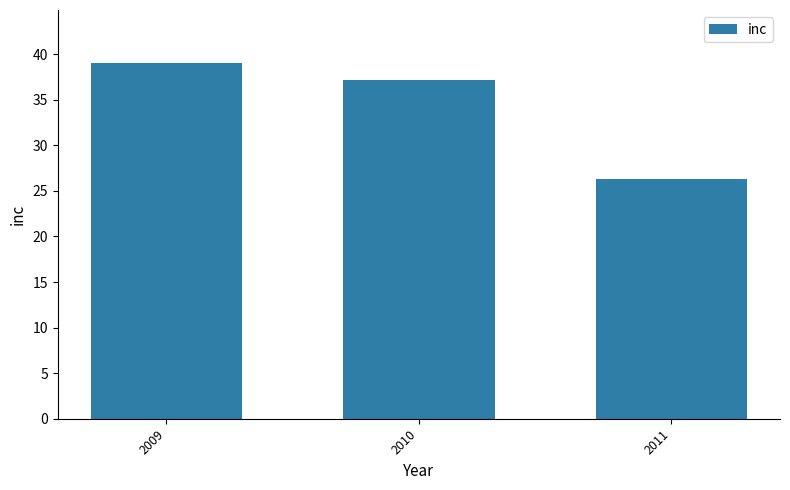

Rank the categories by value from highest to lowest.

2009, 2010, 2011